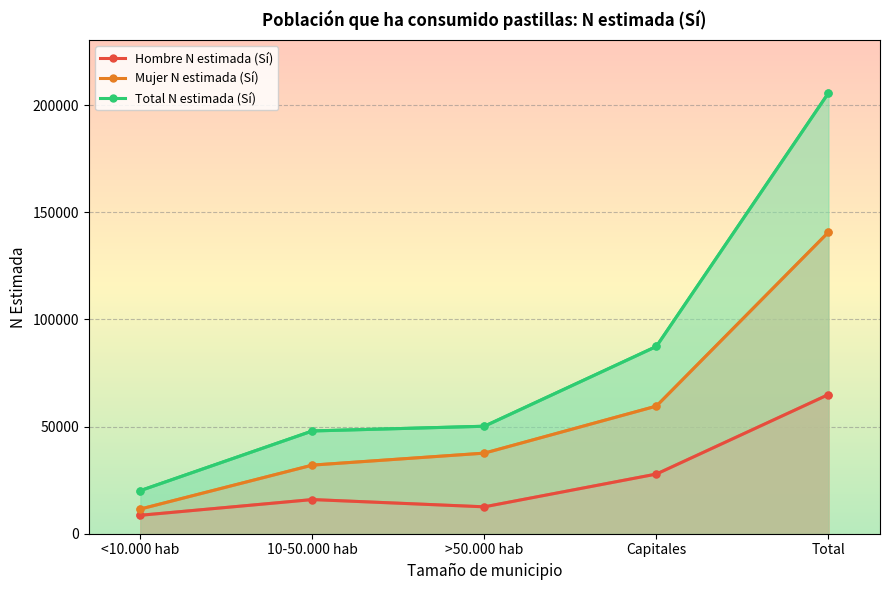

How many data points does each series have?

5